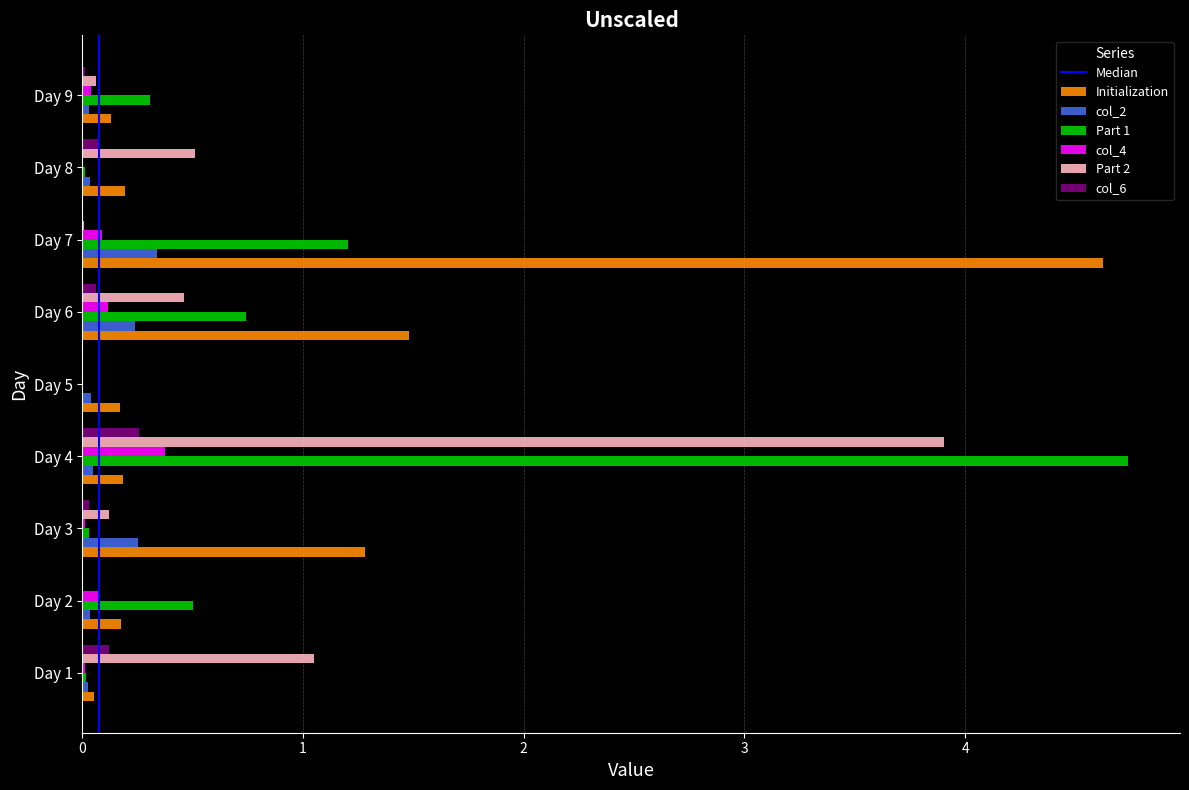

At which category is the sum across all series the highest?

Day 4